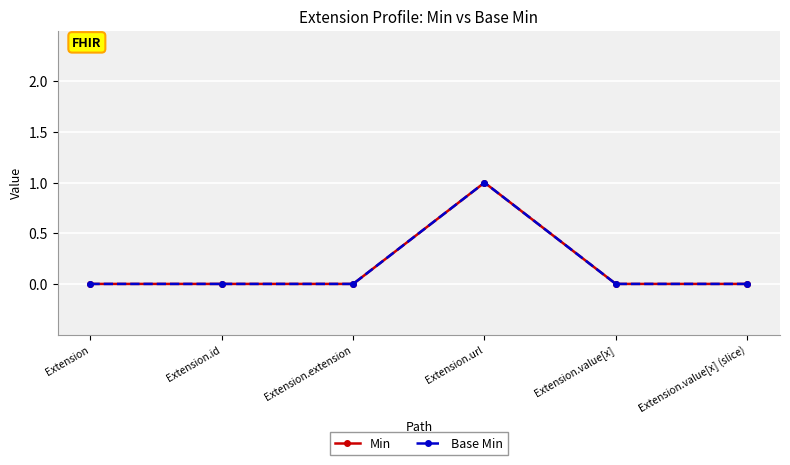

True or false: Min and Base Min cross at least once.

False